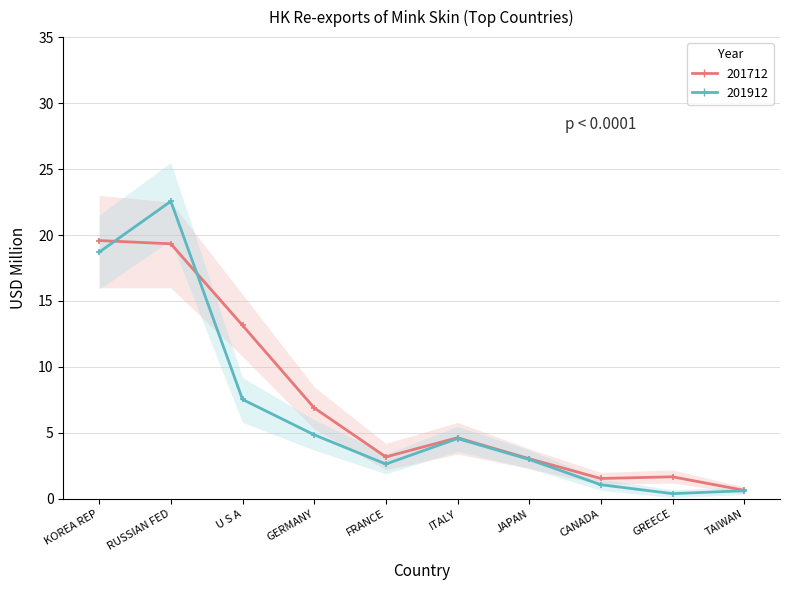

The 201712 series shows 2.3 at GREECE. True or false?

False